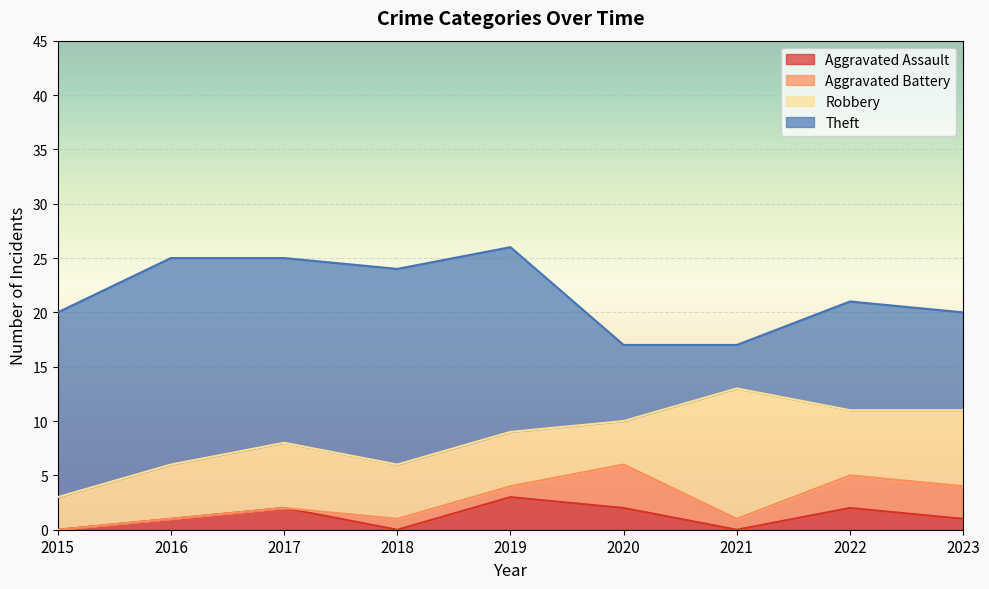

At which category does Robbery reach its first local valley?

2020